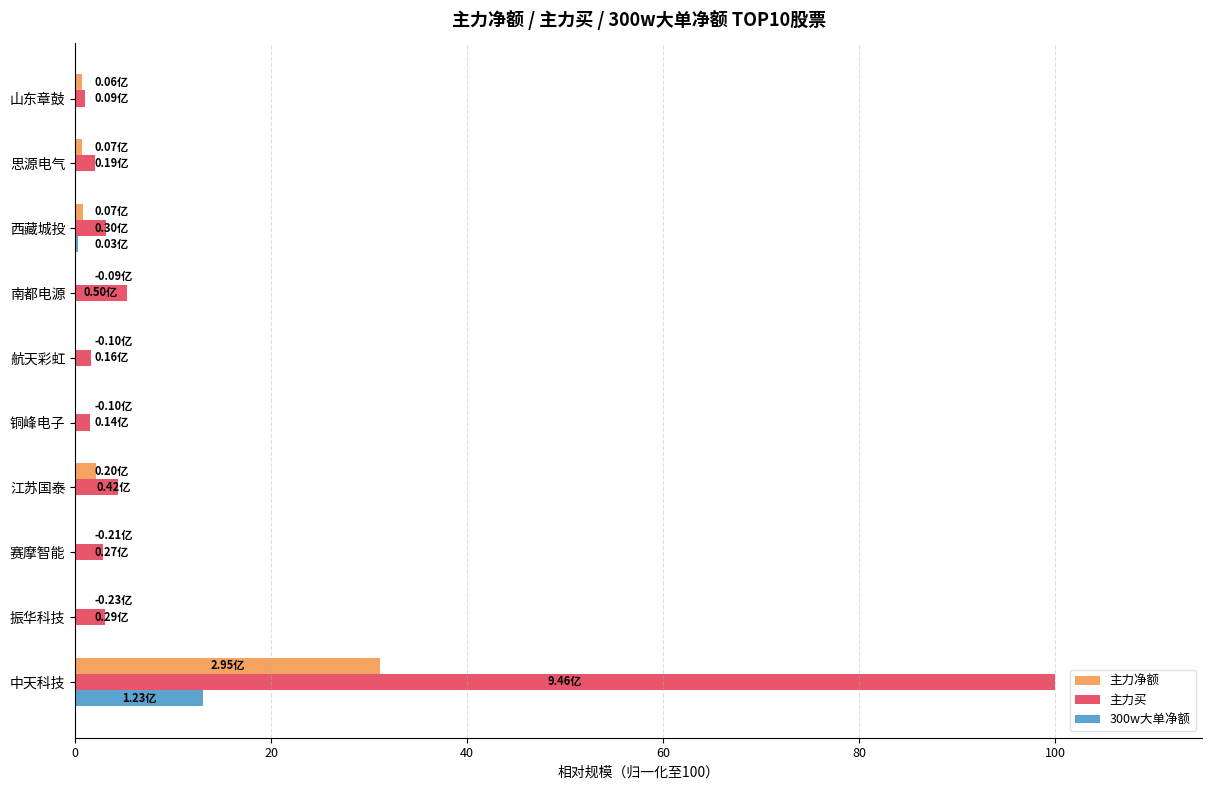

What are all the series names shown in the legend?

主力净额, 主力买, 300w大单净额